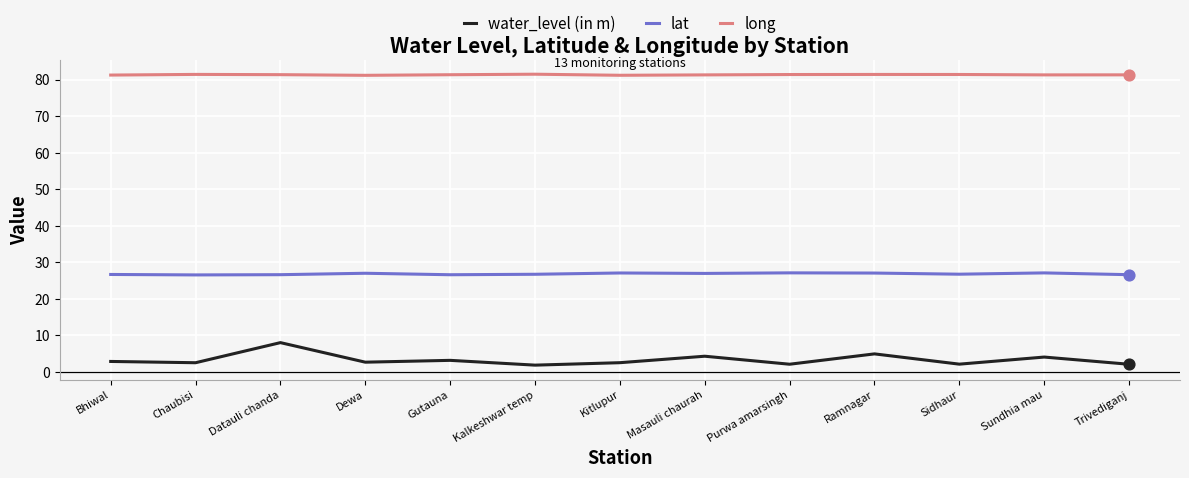

What is the spread (max minus min) of values at Dewa?

78.5